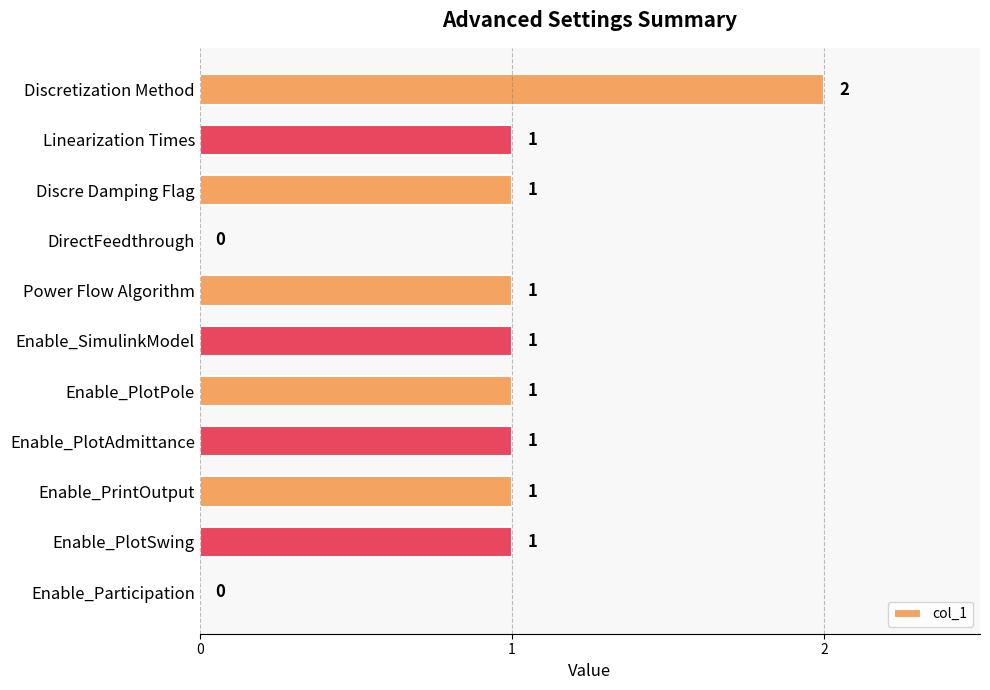

How many values are between 1 and 2?

9